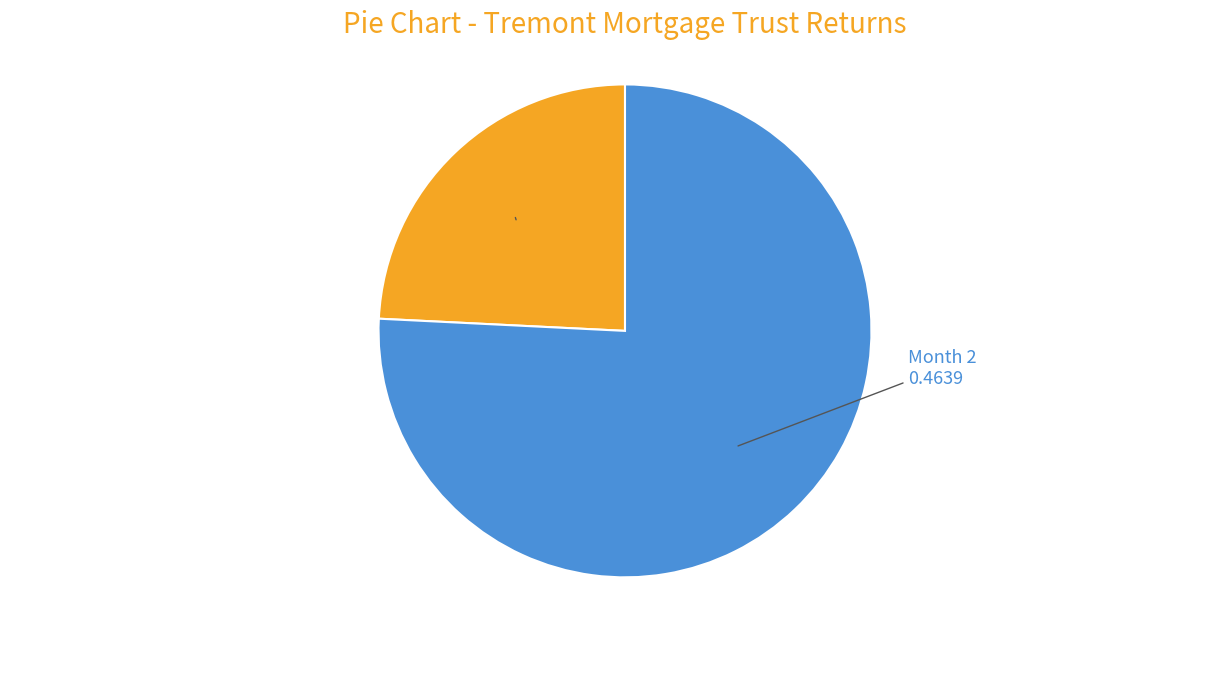

Does any single category account for the majority?

Yes